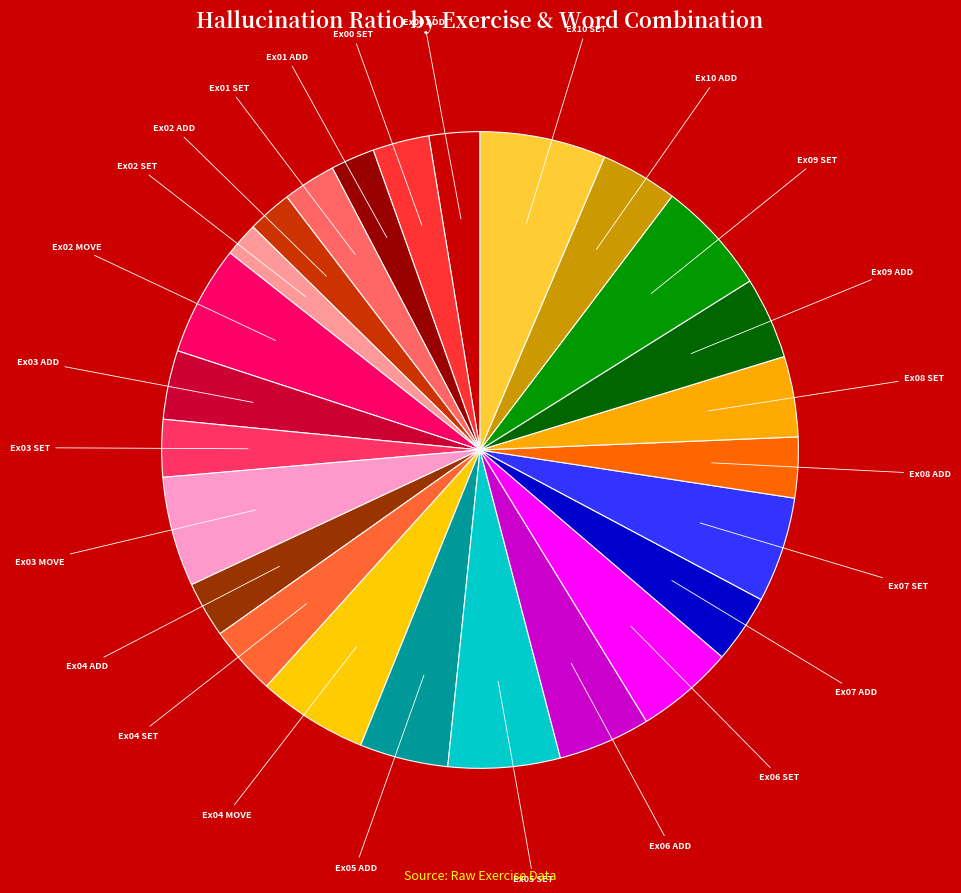

How many slices are in this pie chart?

25